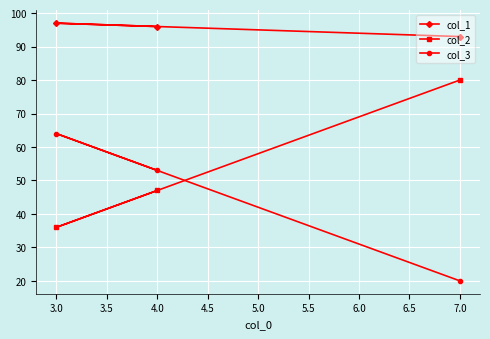

The col_3 series shows 64 at 3.0. True or false?

True